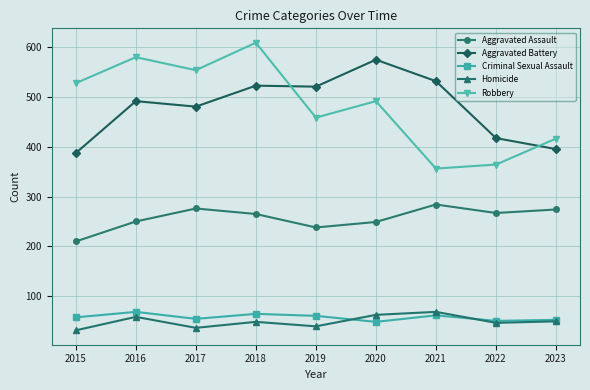

Rank the series at 2015 from highest to lowest value.

Robbery, Aggravated Battery, Aggravated Assault, Criminal Sexual Assault, Homicide